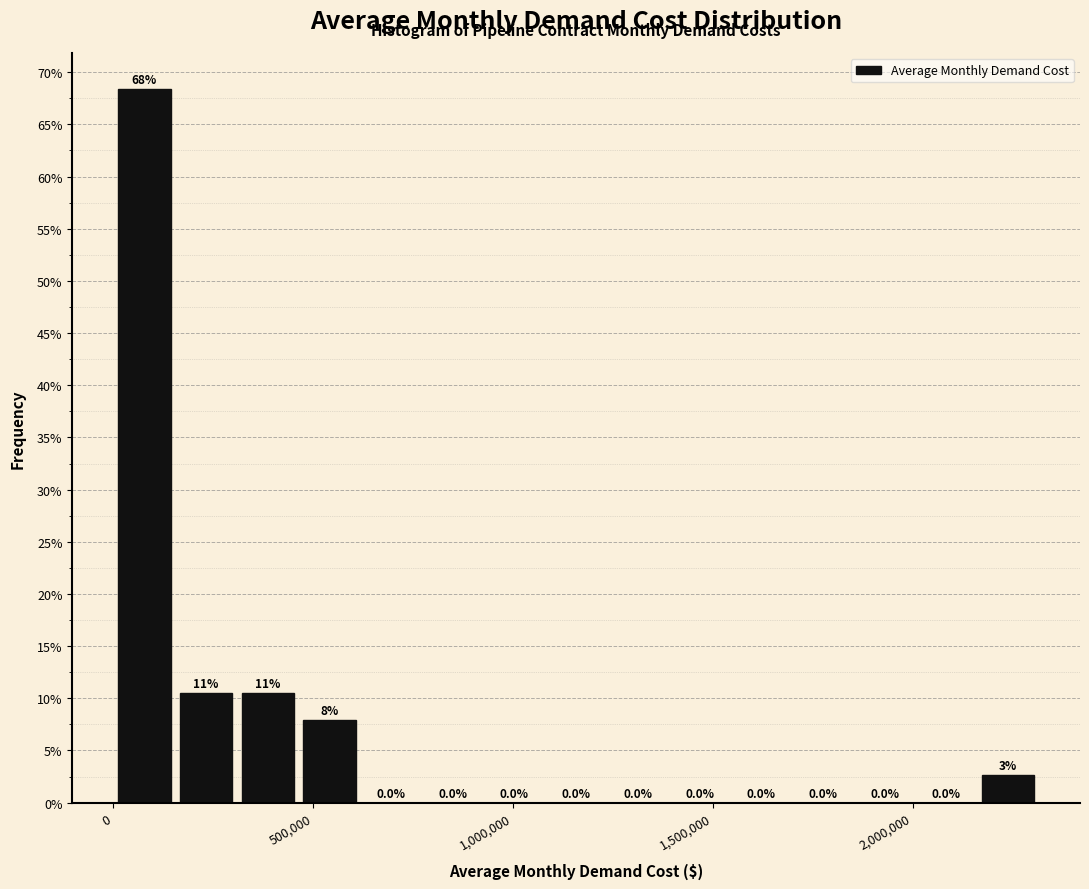

Read against the x-axis, roughly where is the centre of the tallest bar?

100000